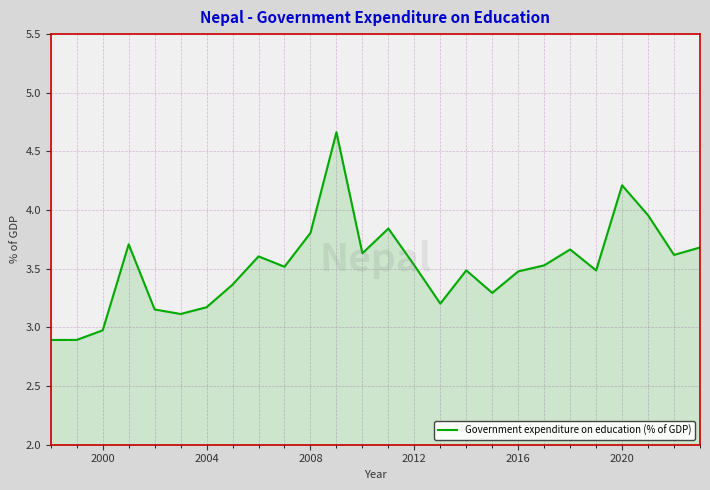

How many lines are shown in the chart?

1